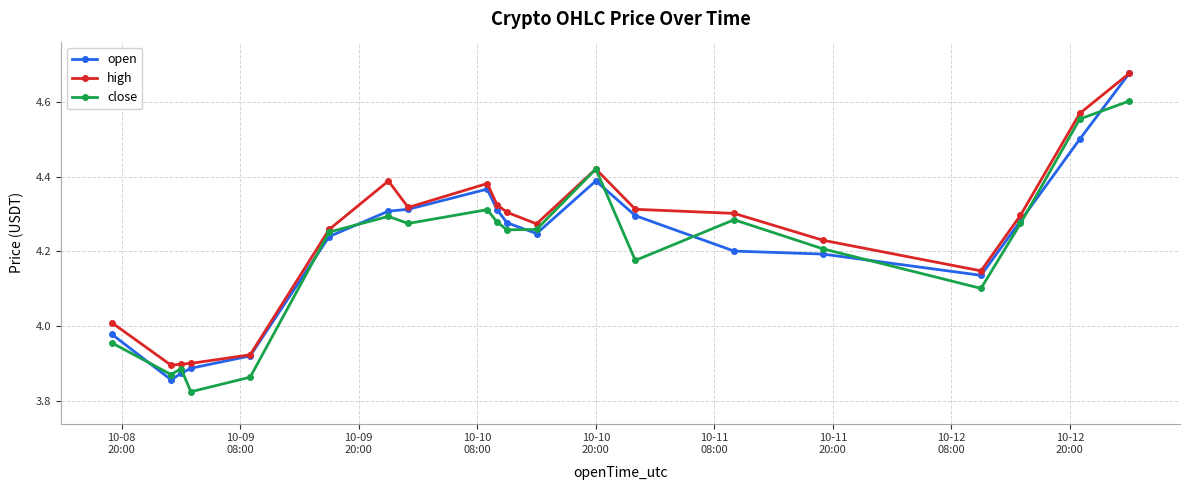

Which series has the widest spread of values?

open